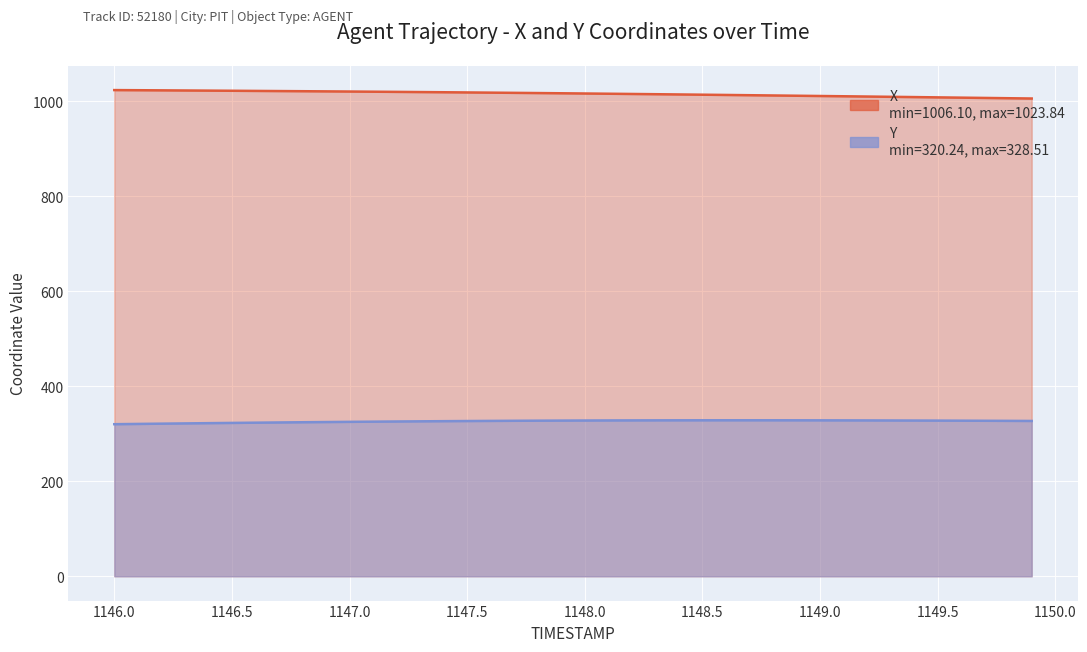

Is it true that Y equals 580.8 at 1148.1?

False